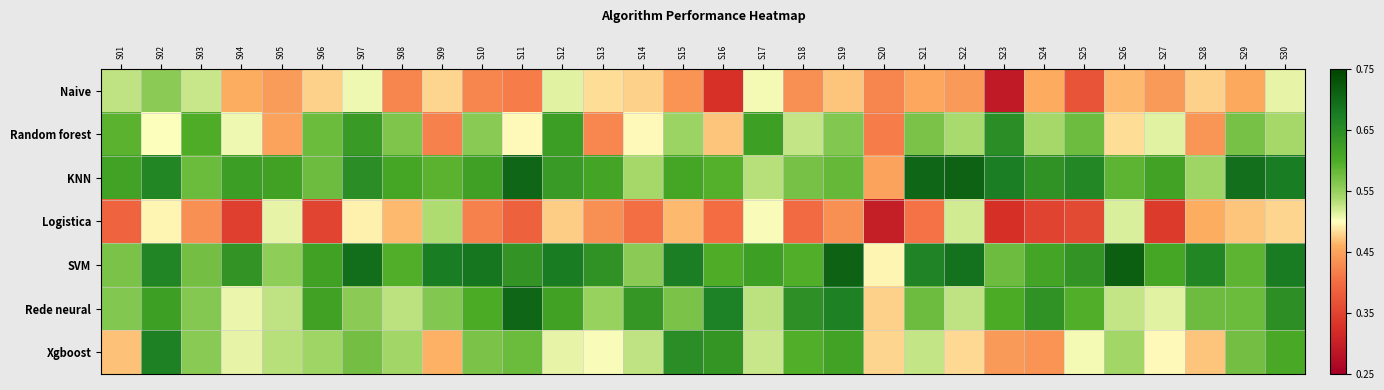

Rank the series at S26 from lowest to highest value.

Naive, Random forest, Logistica, Rede neural, Xgboost, KNN, SVM